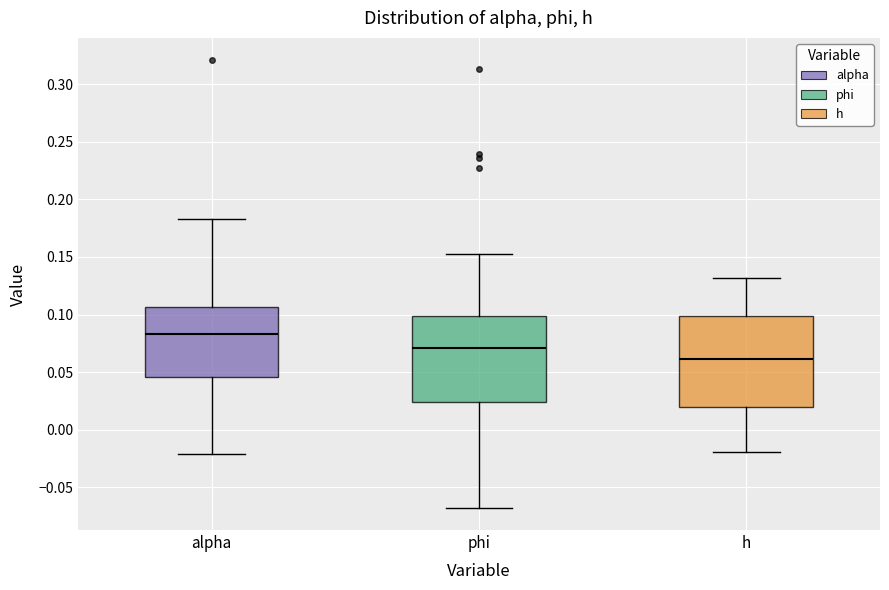

Where does the median line of the box for alpha sit on the y-axis? The values are not printed on the chart, so give them approximately, as read against the axis.

0.085